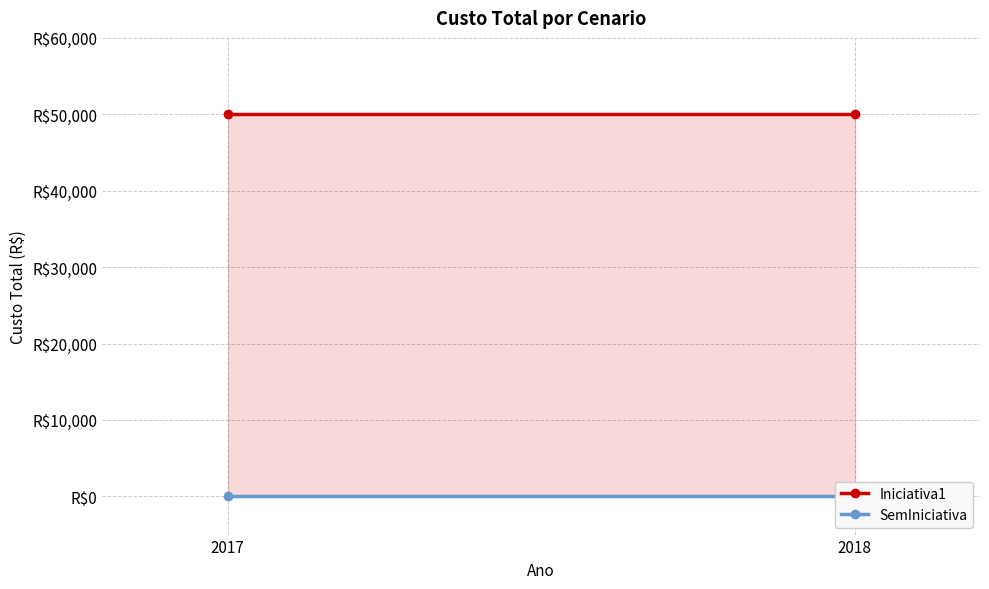

Reading right to left, extract all data points from this chart.

Iniciativa1: 2018=50000	2017=50000
SemIniciativa: 2018=0	2017=0